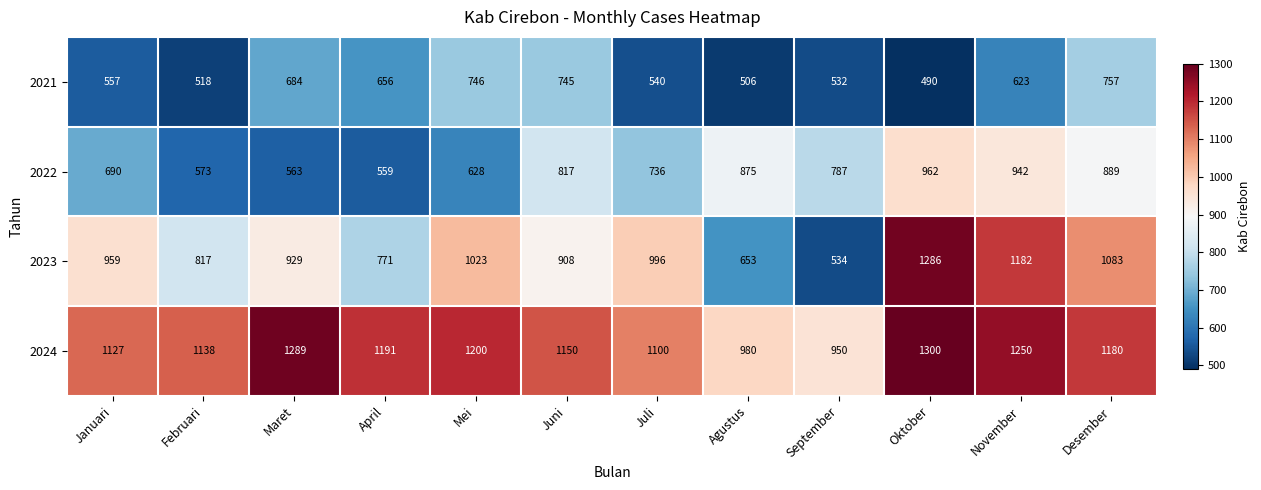

Which series has the largest total across all categories?

2024